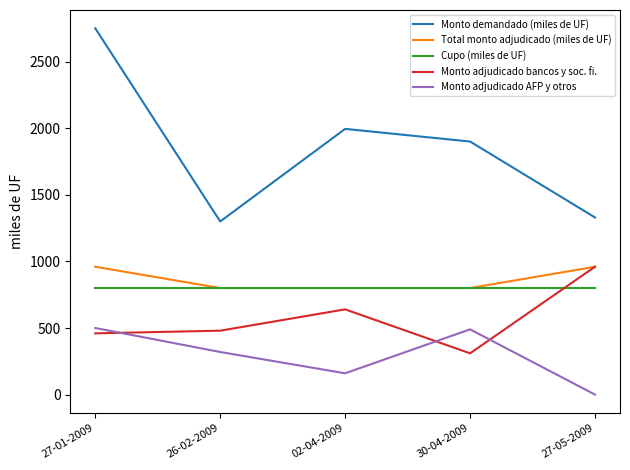

True or false: Cupo (miles de UF) and Monto demandado (miles de UF) cross at least once.

False